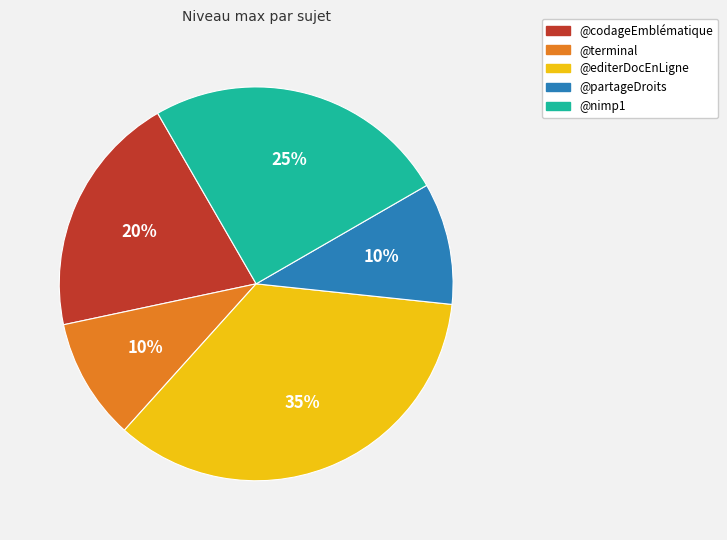

To the nearest percent, what is the difference between the largest and smallest slice percentages?

25%